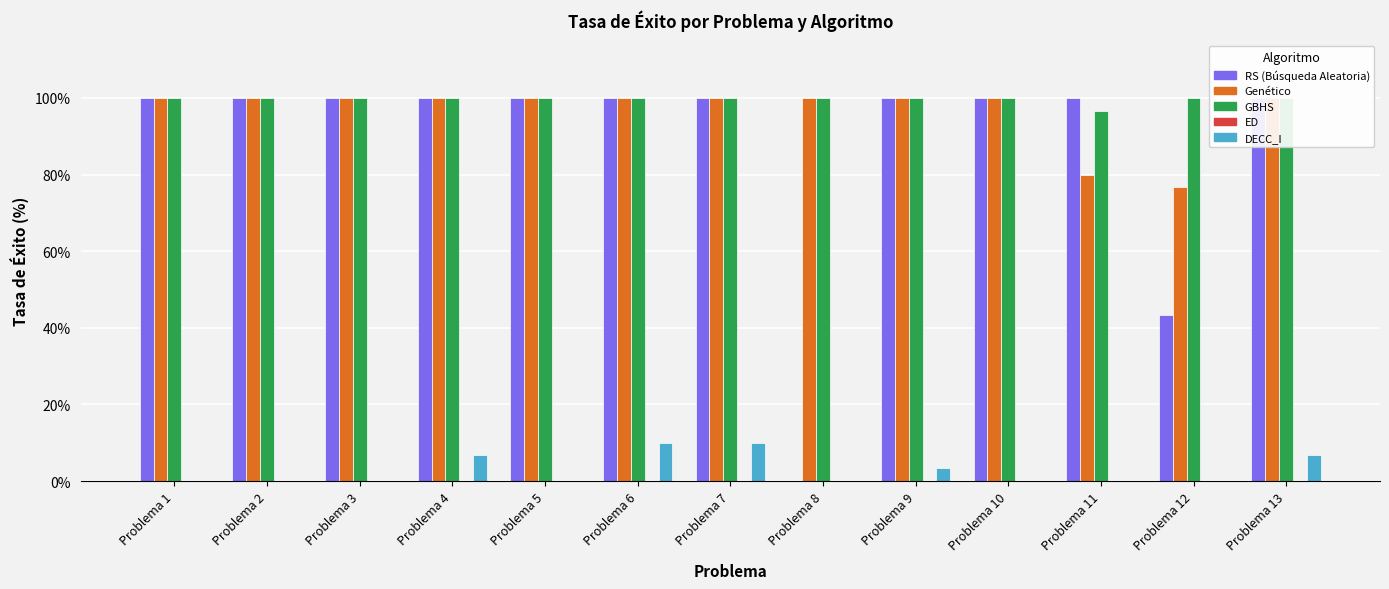

What is the total value across all series at Problema 5?

300.0